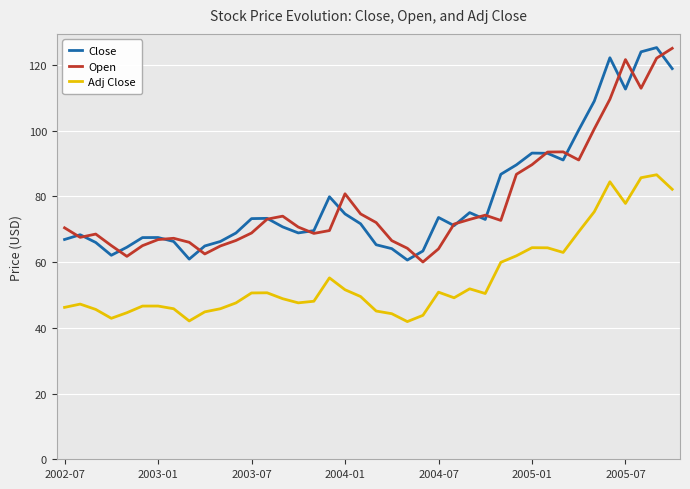

What is the smallest value displayed?

41.9